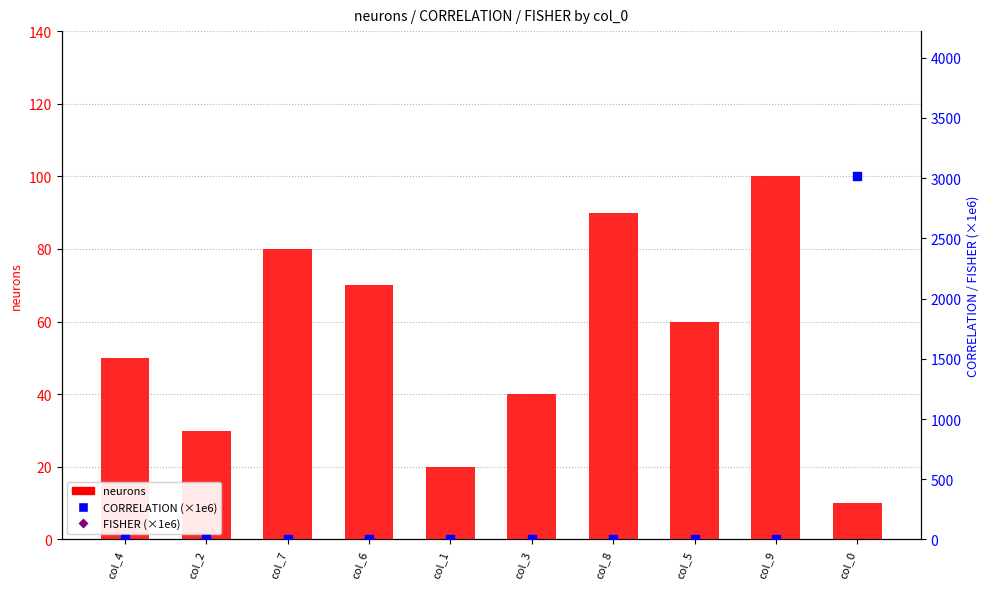

What is the total value across all series at col_5?

60.2